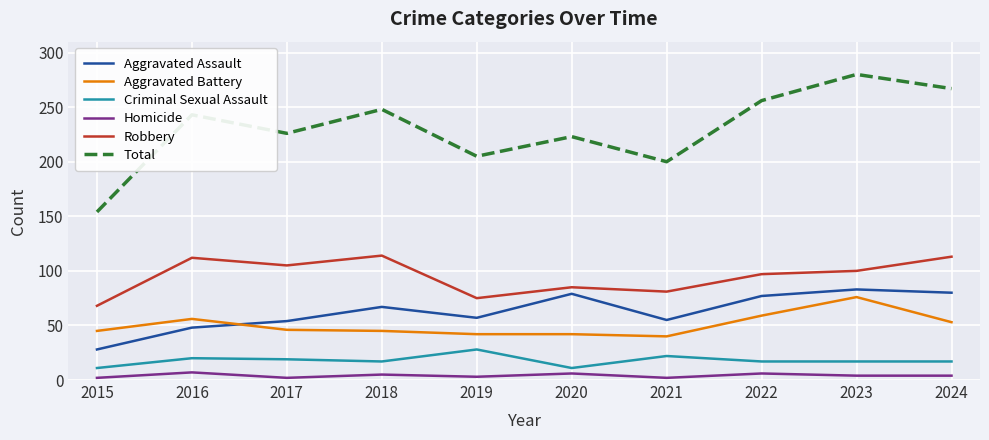

At which category is the sum across all series the highest?

2023